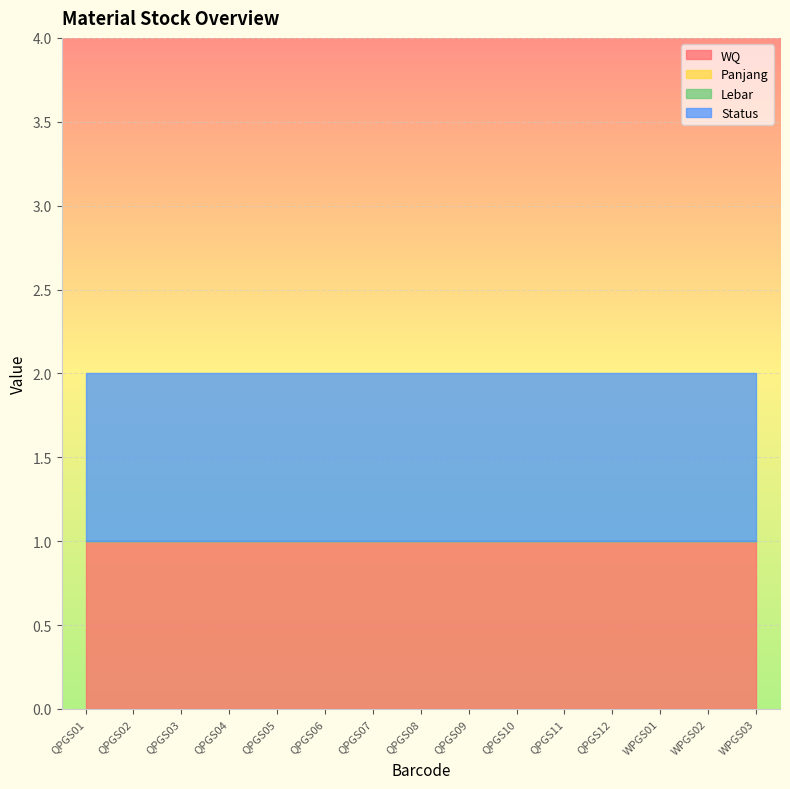

Reading left to right, what are all the values shown in this chart?

WQ: 1	1	1	1	1	1	1	1	1	1	1	1	1	1	1
Panjang: 0	0	0	0	0	0	0	0	0	0	0	0	0	0	0
Lebar: 0	0	0	0	0	0	0	0	0	0	0	0	0	0	0
Status: 1	1	1	1	1	1	1	1	1	1	1	1	1	1	1